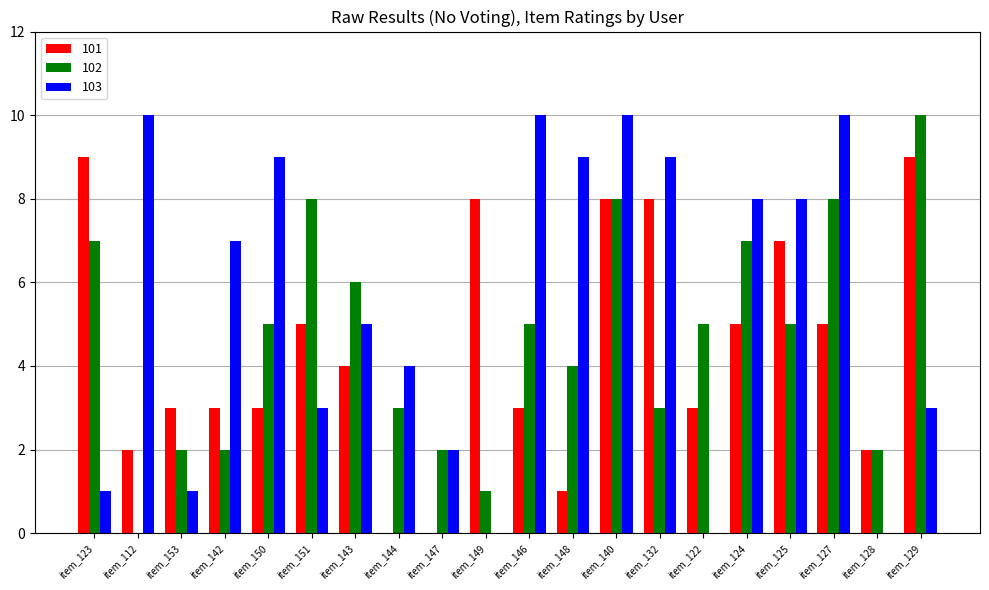

What is the maximum value shown in the chart?

10